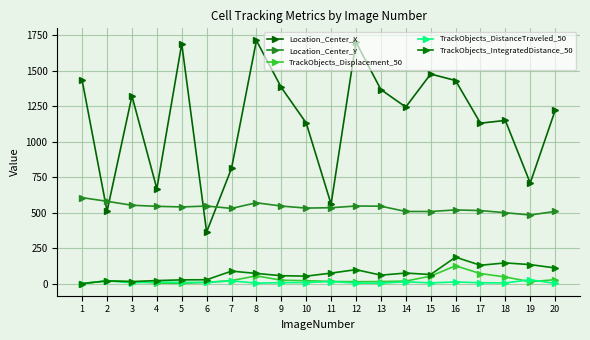

The value of Location_Center_X at 2 is 509.5. True or false?

True